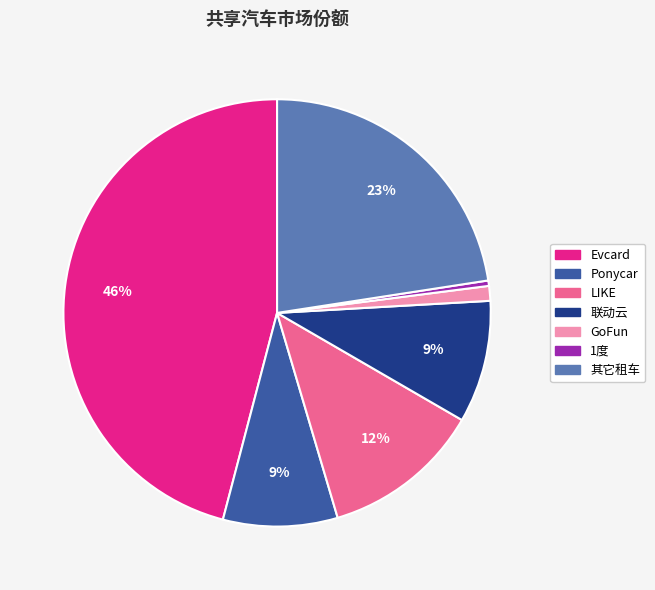

True or false: GoFun accounts for 11% of the total.

False